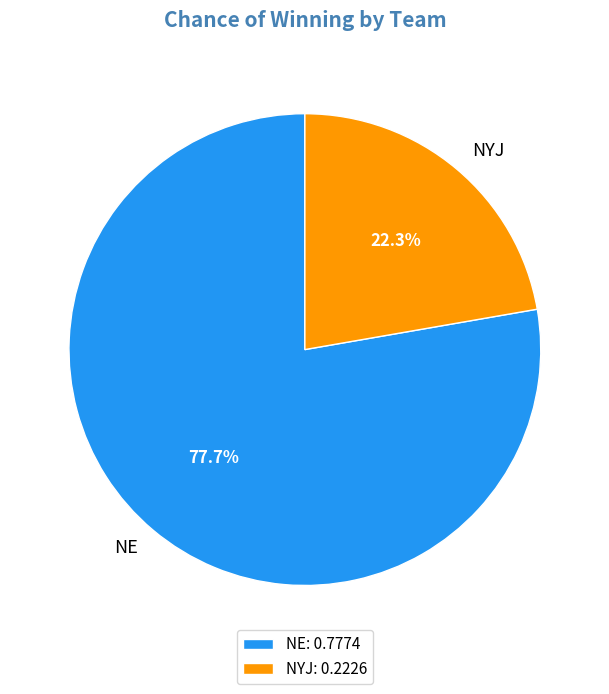

Which category accounts for the majority?

NE